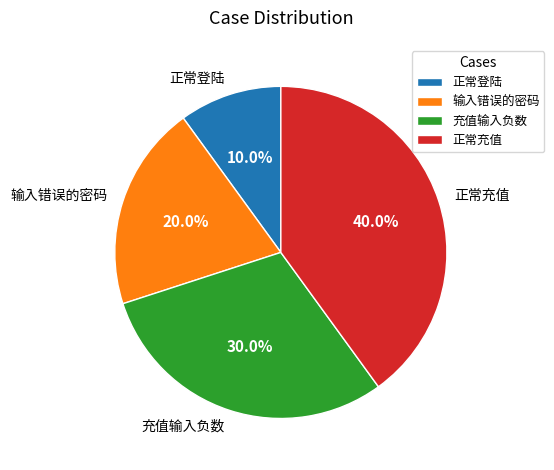

Does any single category account for the majority?

No